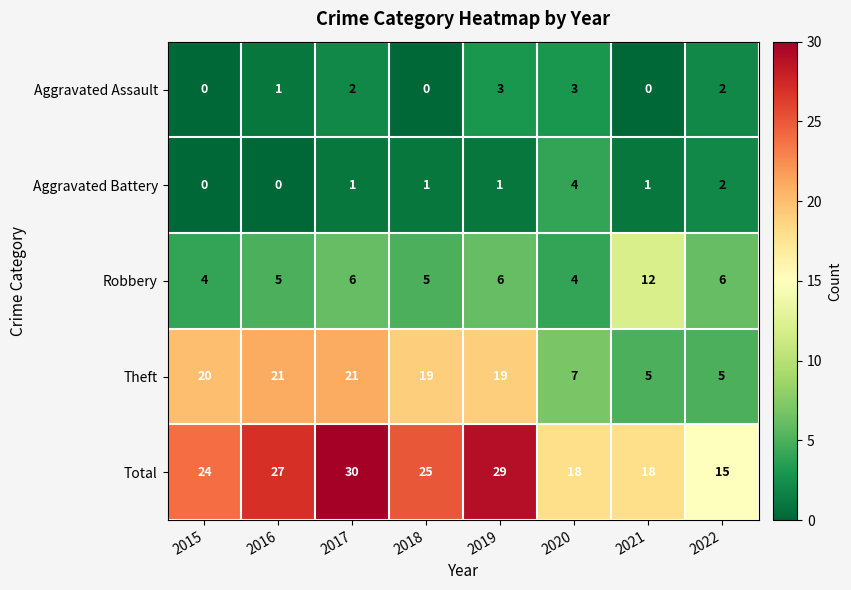

List the series in order of their peak value, lowest first.

Aggravated Assault, Aggravated Battery, Robbery, Theft, Total